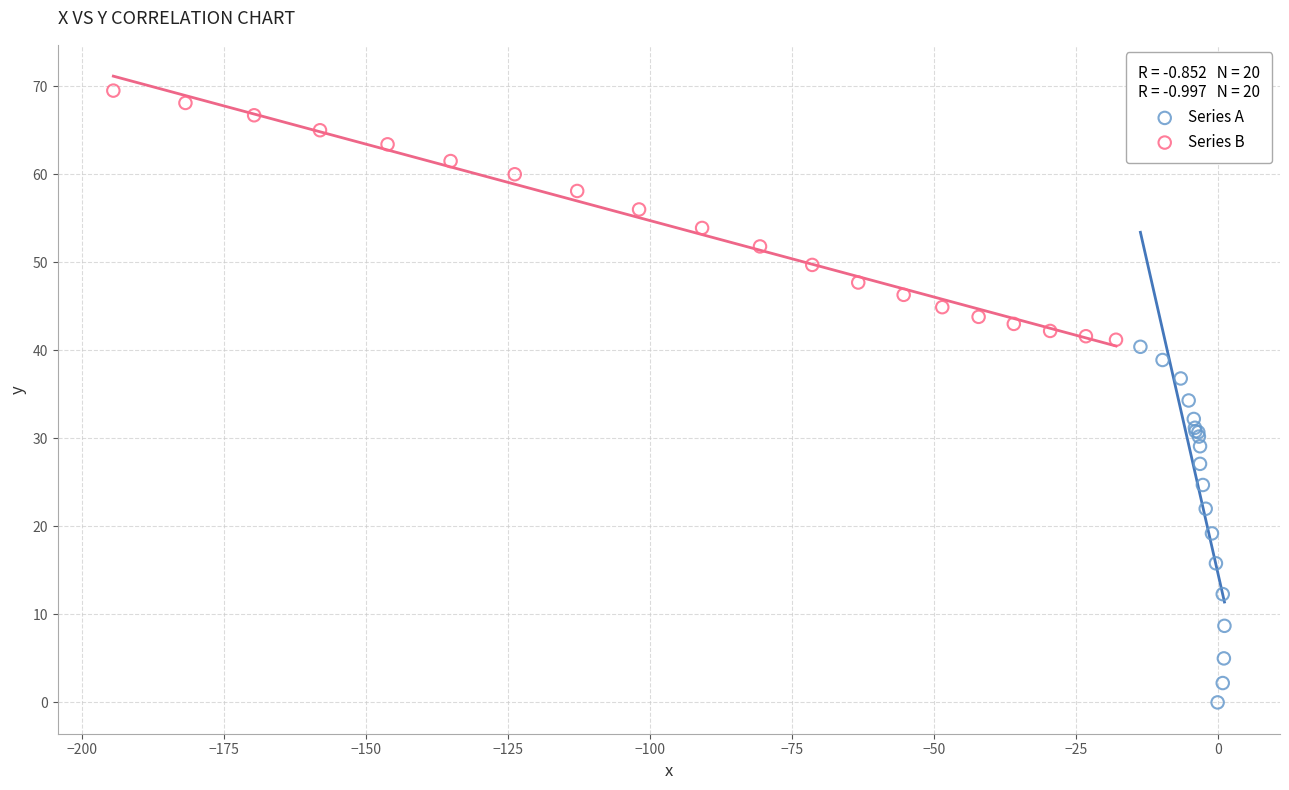

What are all the series names shown in the legend?

Series A, Series B